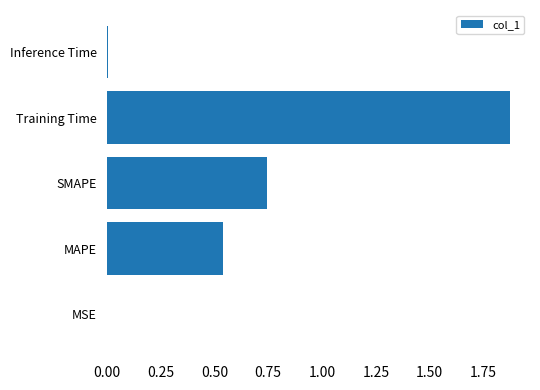

True or false: the data shows 0.8 at MAPE.

False